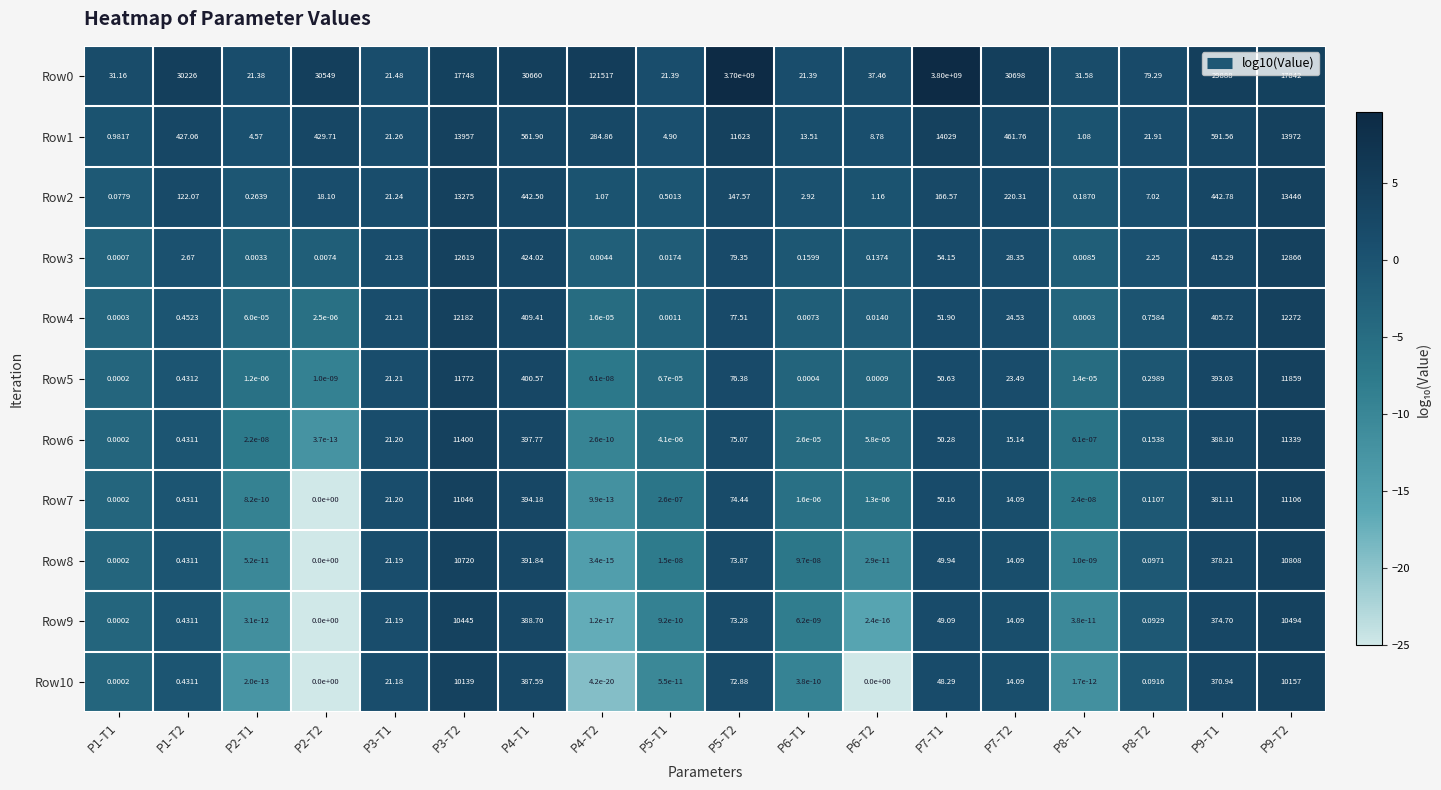

Is the value of Row1 at P4-T2 greater than the value of Row7 at P6-T1?

Yes